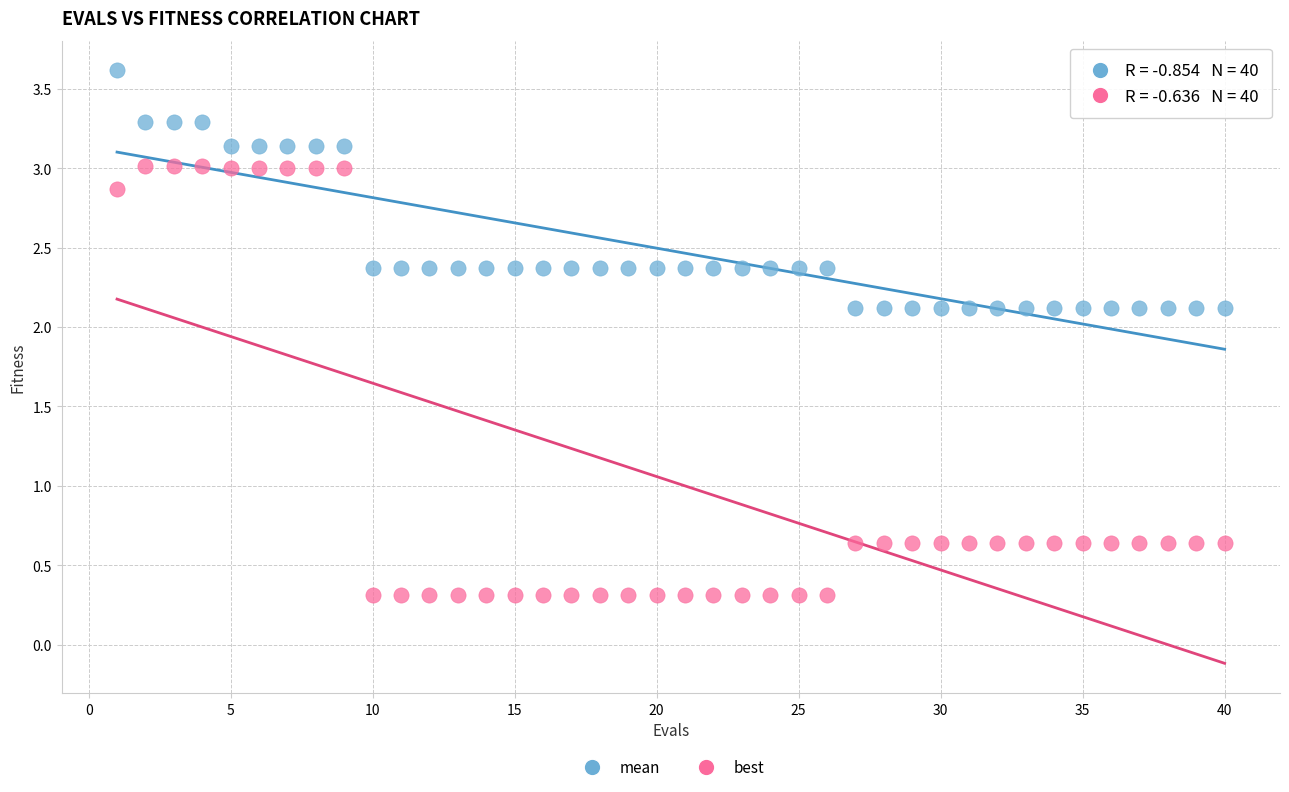

What are all the series names shown in the legend?

mean, best